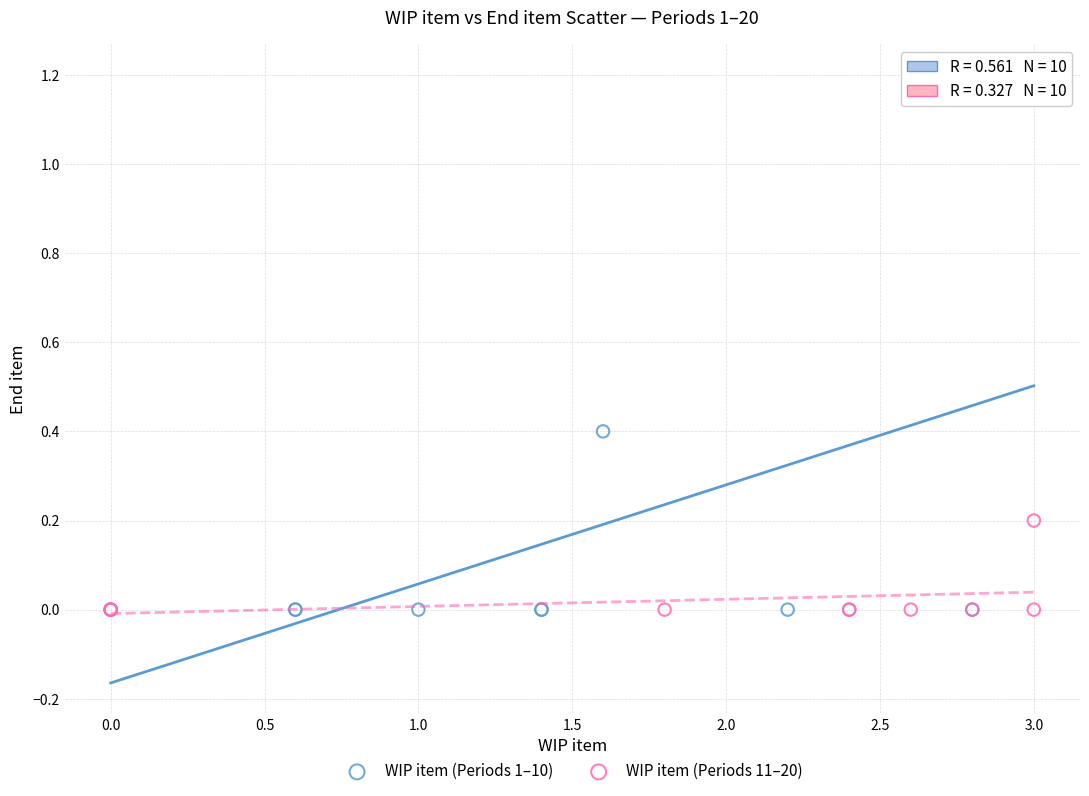

Which series contains the highest Y value?

WIP item (Periods 1–10)